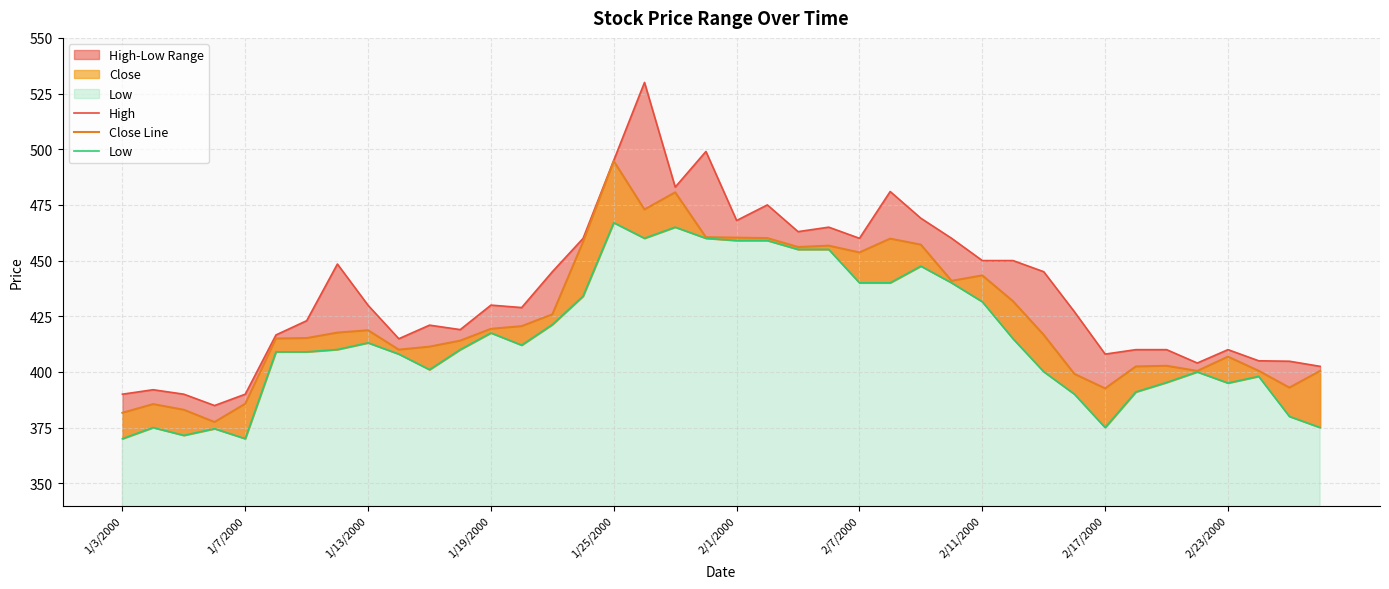

Where is High nearest to the value 457?

15